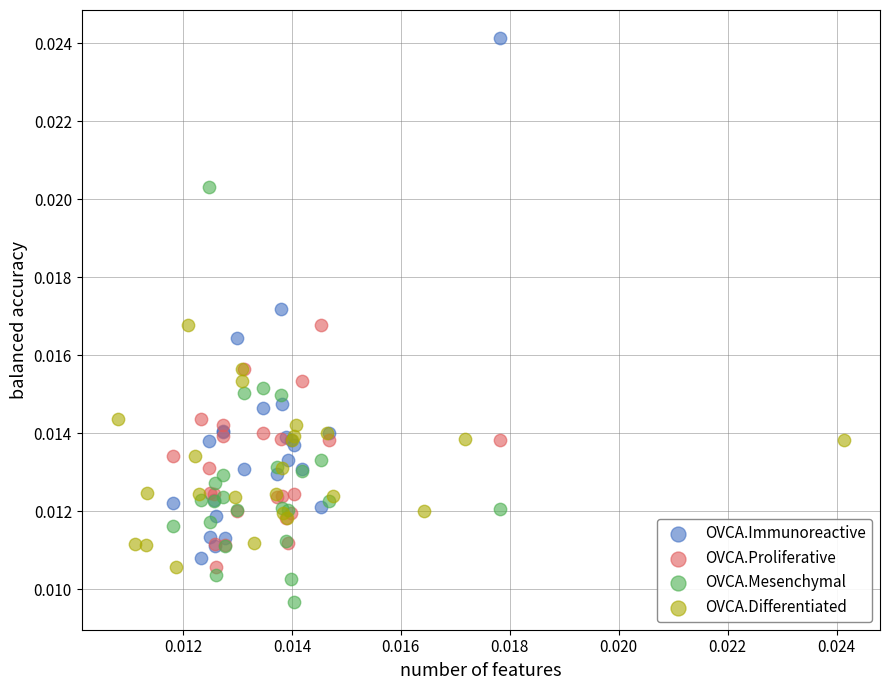

What are all the series names shown in the legend?

OVCA.Immunoreactive, OVCA.Proliferative, OVCA.Mesenchymal, OVCA.Differentiated